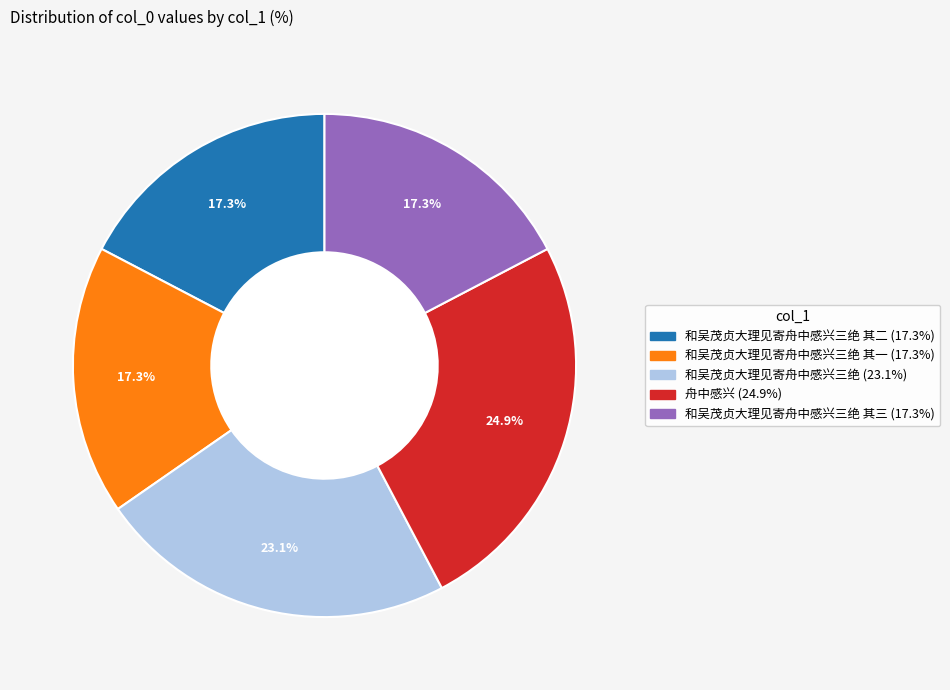

Is there any slice that represents more than half of the pie?

No